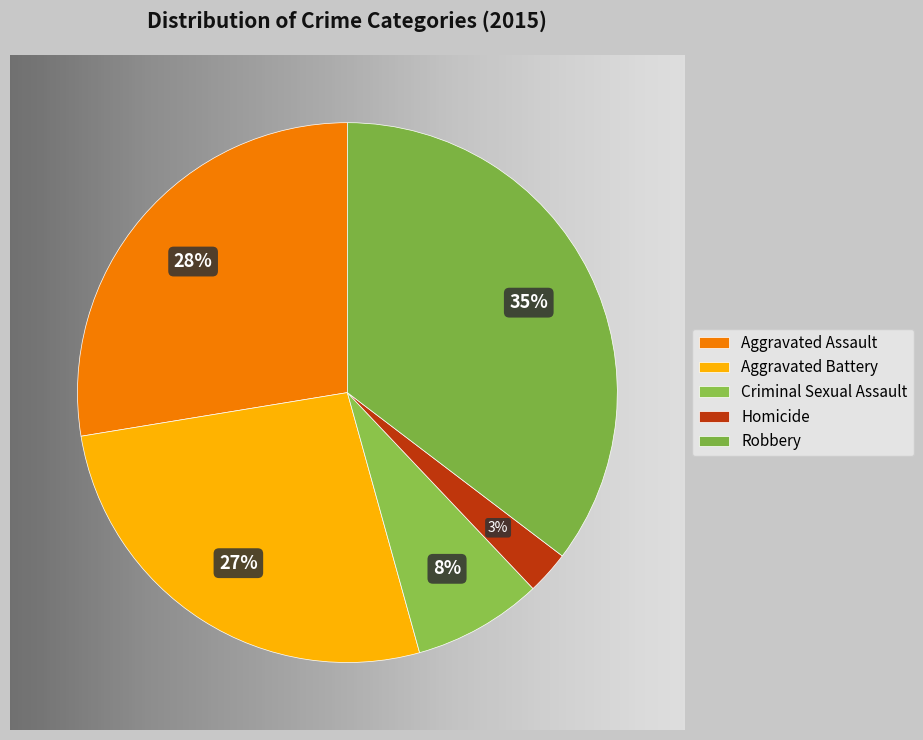

Is there any slice that represents more than half of the pie?

No